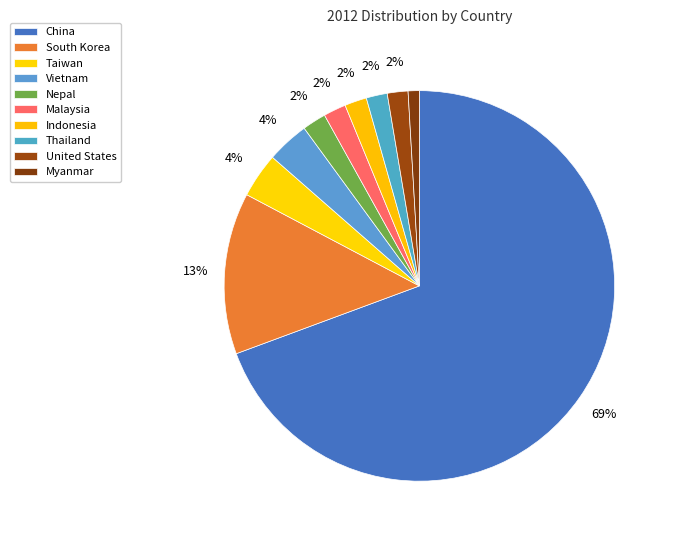

To the nearest percent, what is the combined percentage of Myanmar and United States?

3%